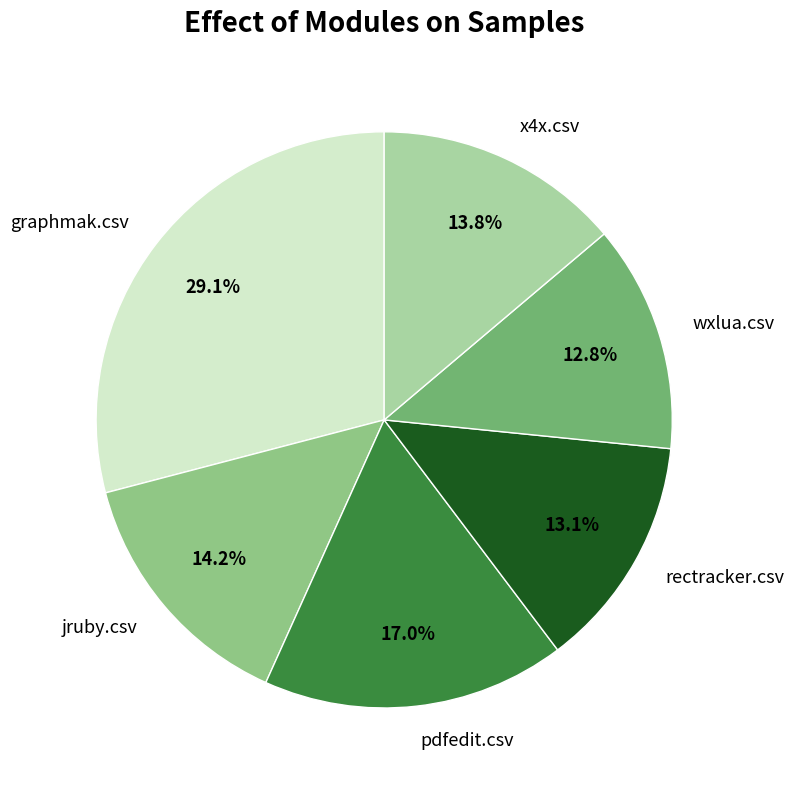

To the nearest percent, what percentage of the pie is x4x.csv?

14%